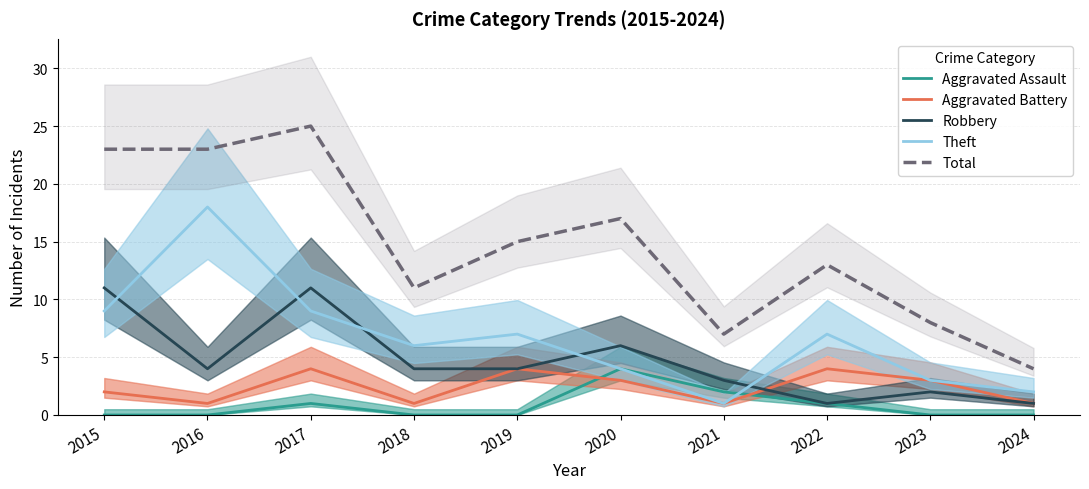

Where do Theft and Aggravated Assault first cross each other?

2021 and 2022